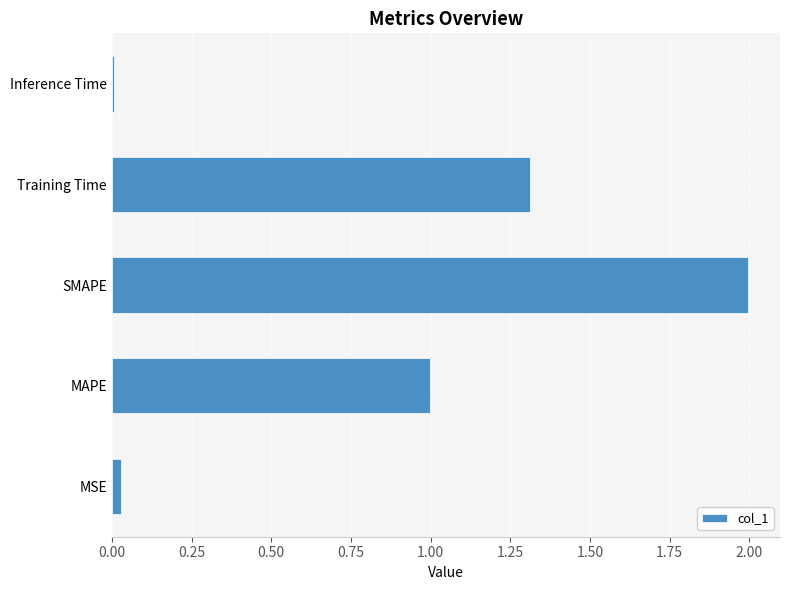

What is the approximate value at MAPE?

1.0